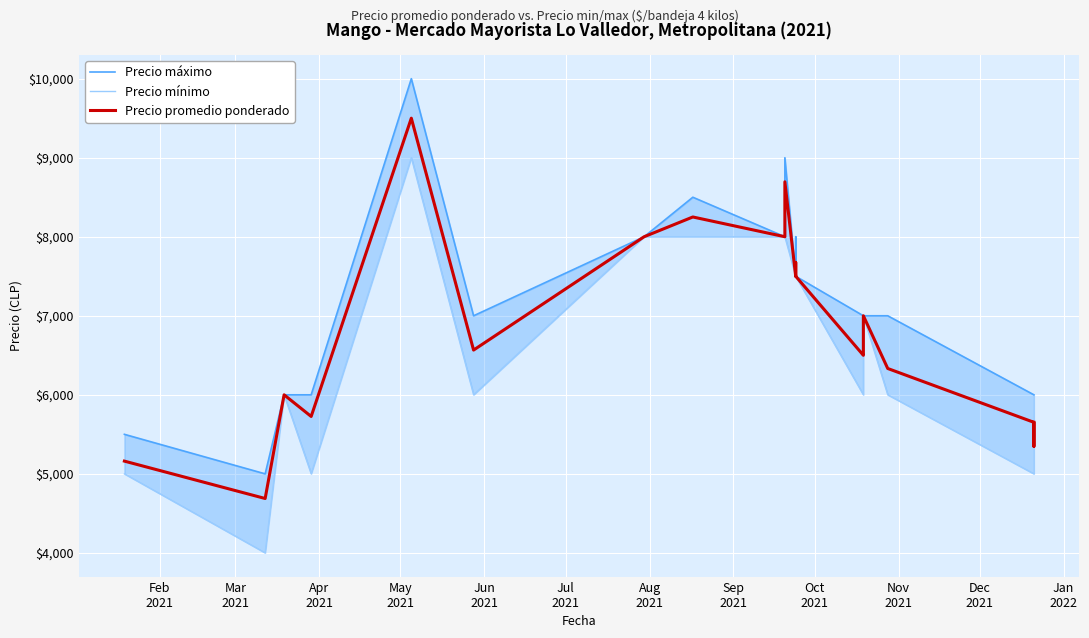

What is the lowest value of the Precio mínimo series?

4000